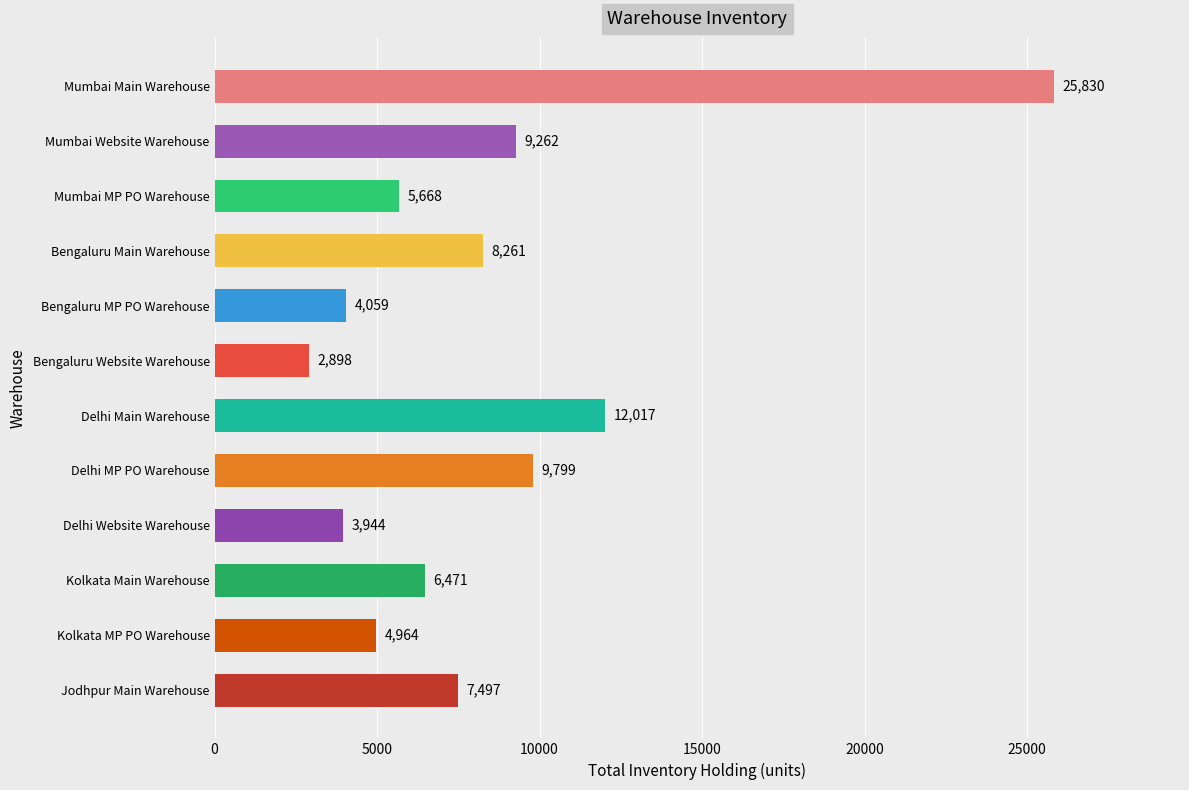

What is the label of the 7th bar from the bottom?

Bengaluru Website Warehouse